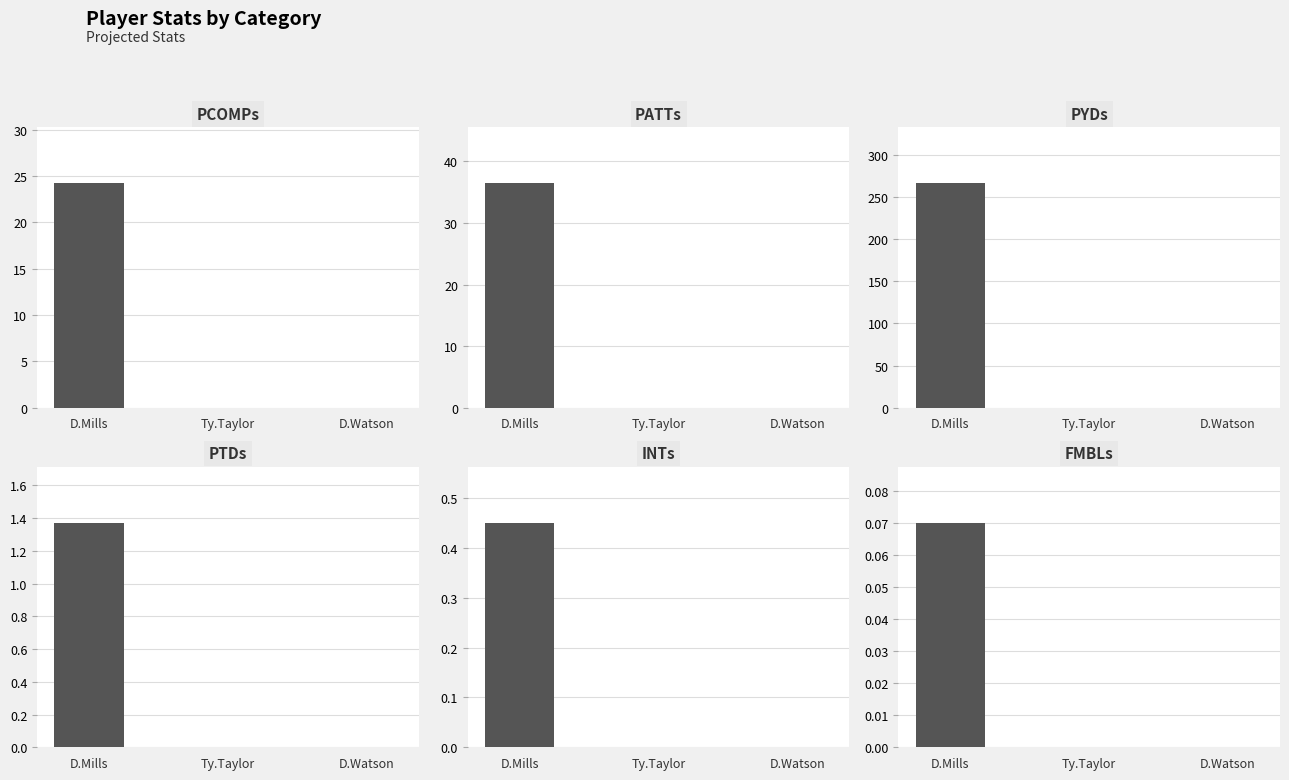

Reading left to right, what are all the values shown in this chart?

PCOMPs: 24.2	0.0	0.0
PATTs: 36.4	0.0	0.0
PYDs: 265.9	0.0	0.0
PTDs: 1.4	0.0	0.0
INTs: 0.5	0.0	0.0
FMBLs: 0.1	0.0	0.0